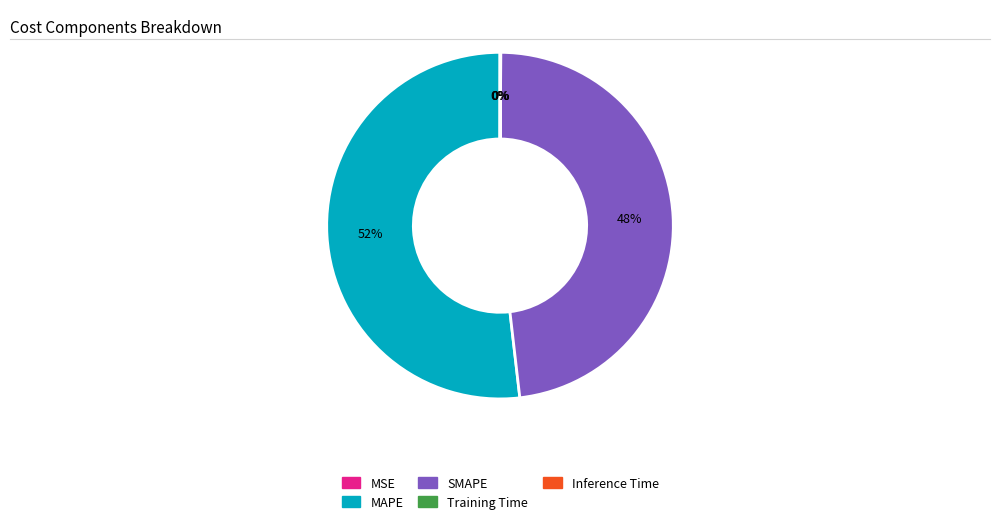

Is MAPE the majority of the pie?

Yes